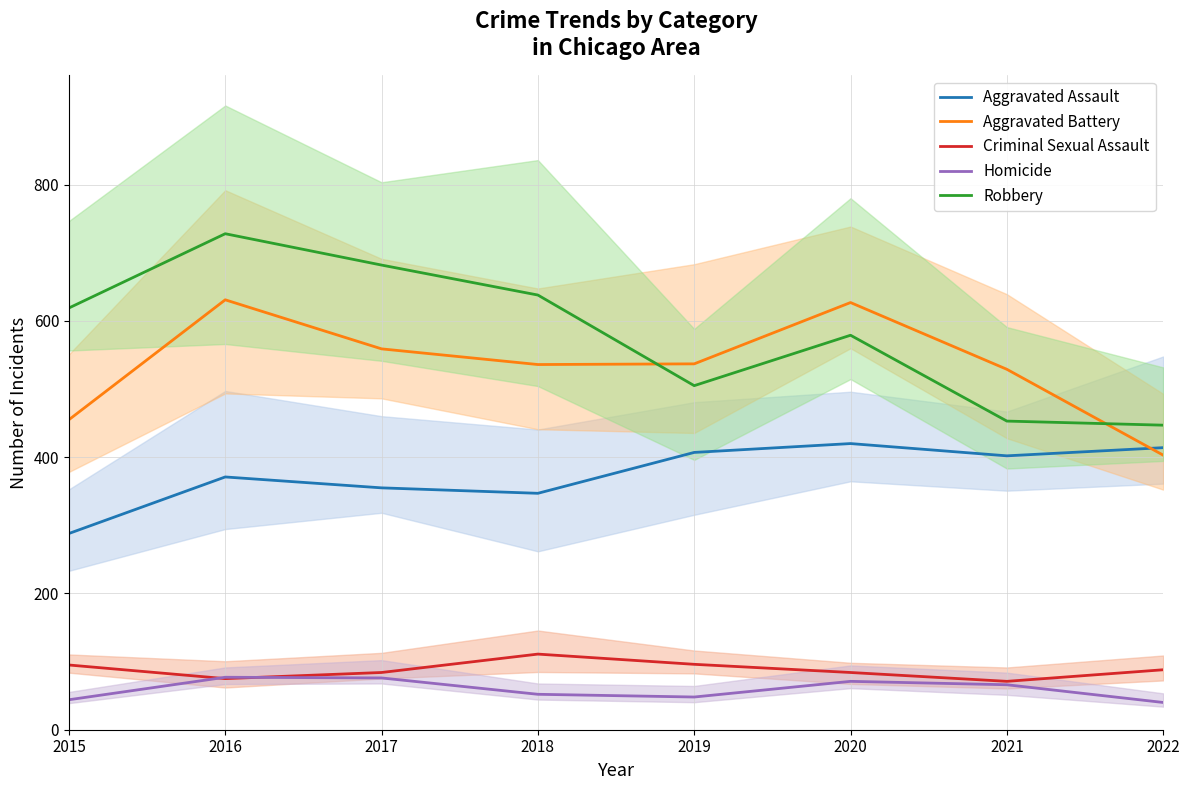

Count the number of categories in the chart.

8